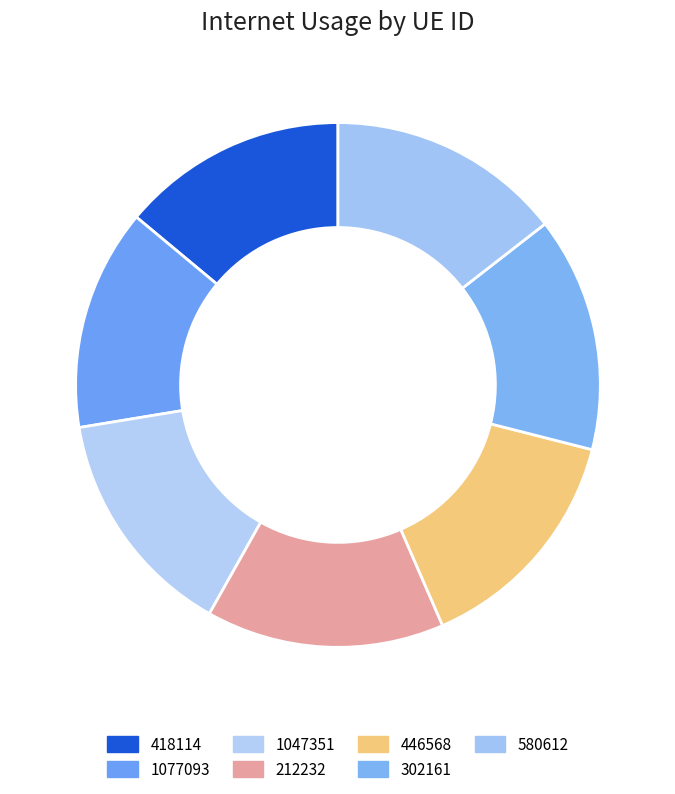

What is the change in value from 1077093 to 580612?

+6.5